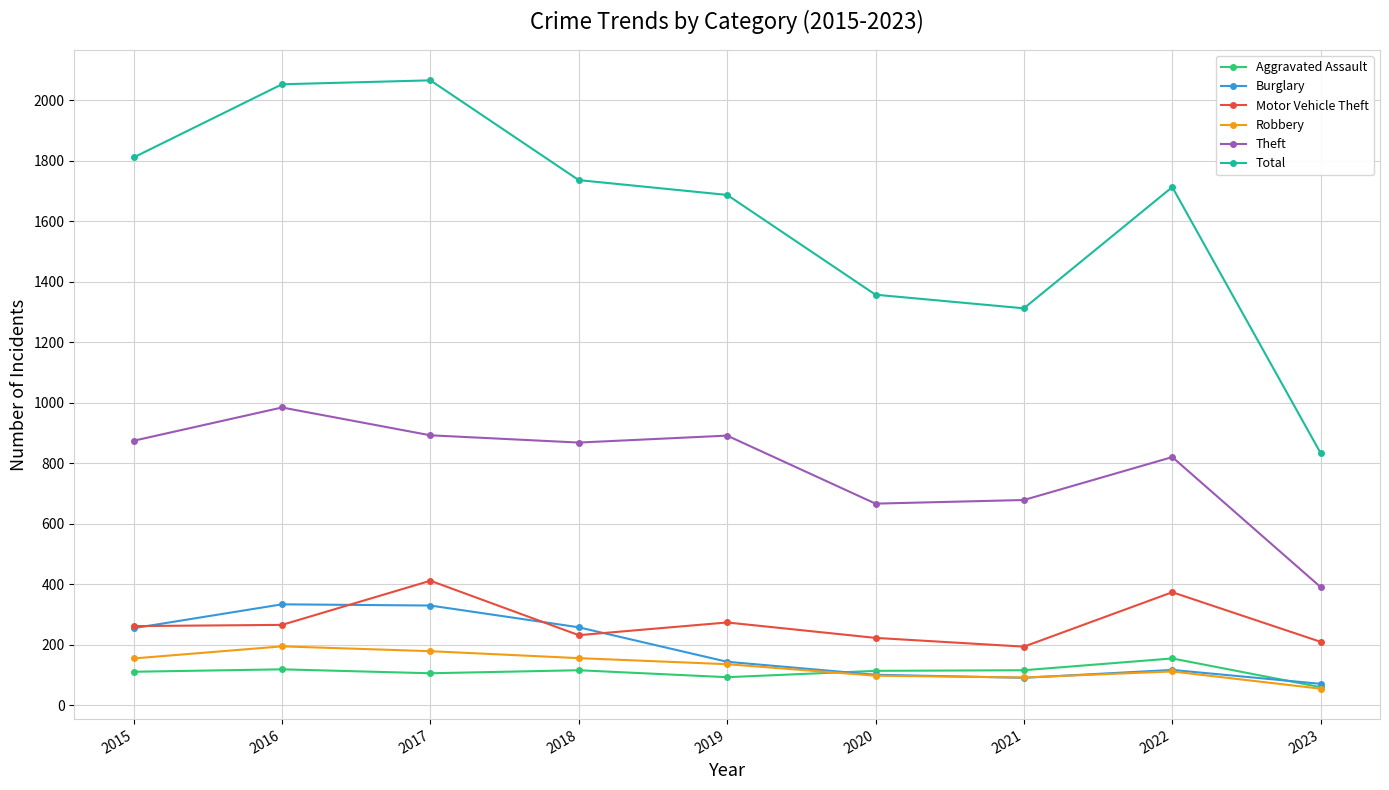

Which series has the widest spread of values?

Total